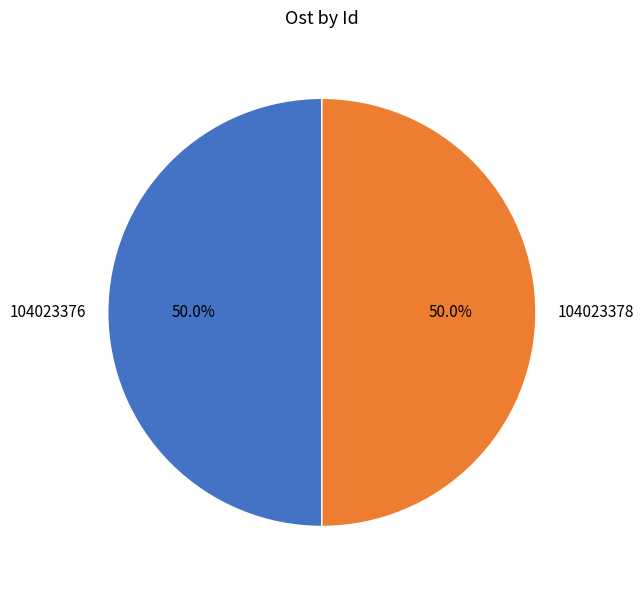

Count the number of slices in the pie.

2